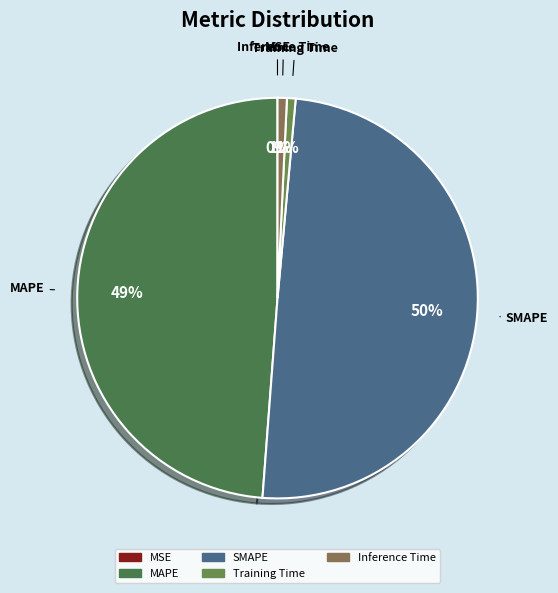

Is the sum of Inference Time and Training Time greater than half?

No